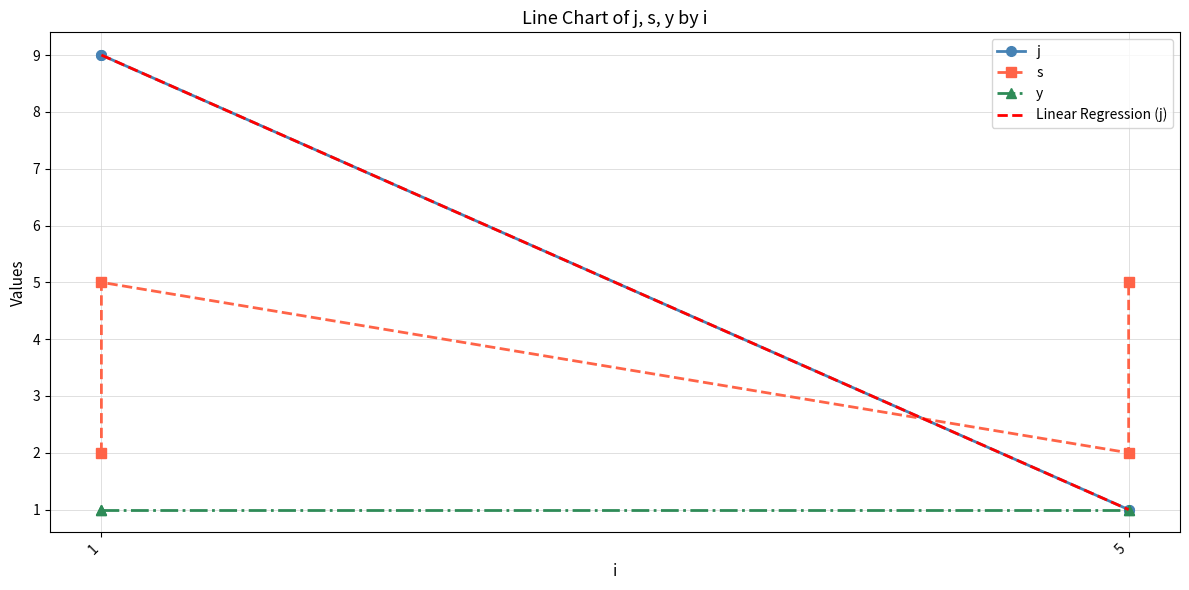

What is the value of the j point at the 4th from the left?

1